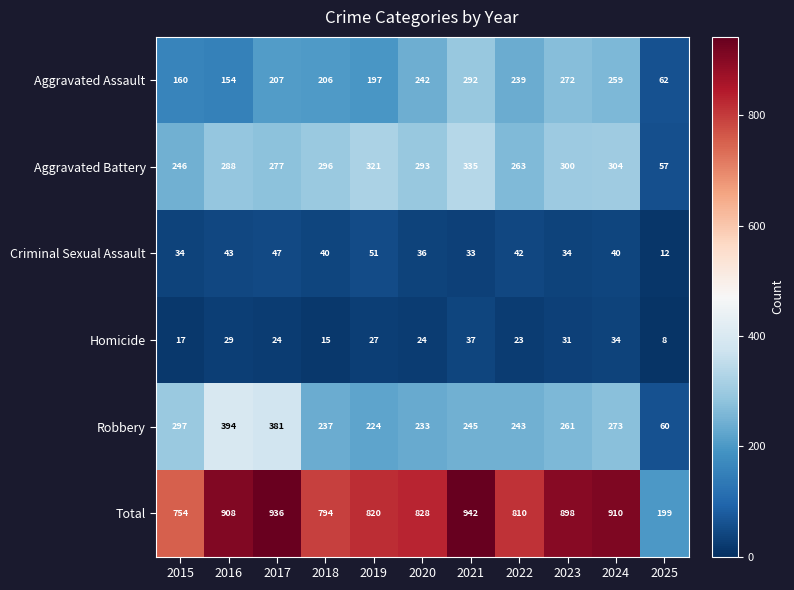

What is the average value of the Homicide series?

24